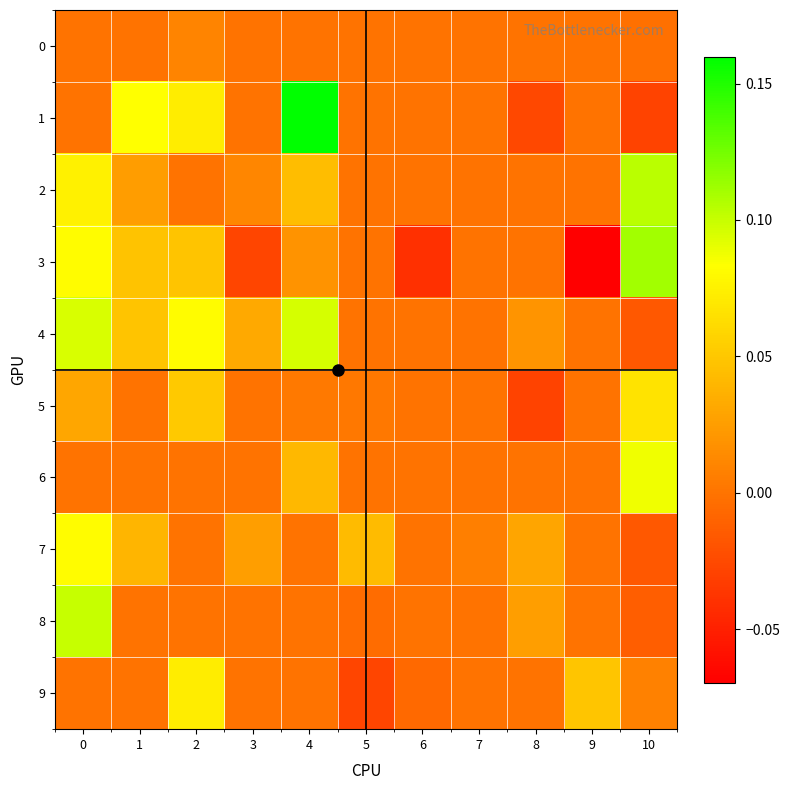

Rank the series by their maximum value, from highest to lowest.

1, 3, 2, 8, 4, 6, 7, 9, 5, 0